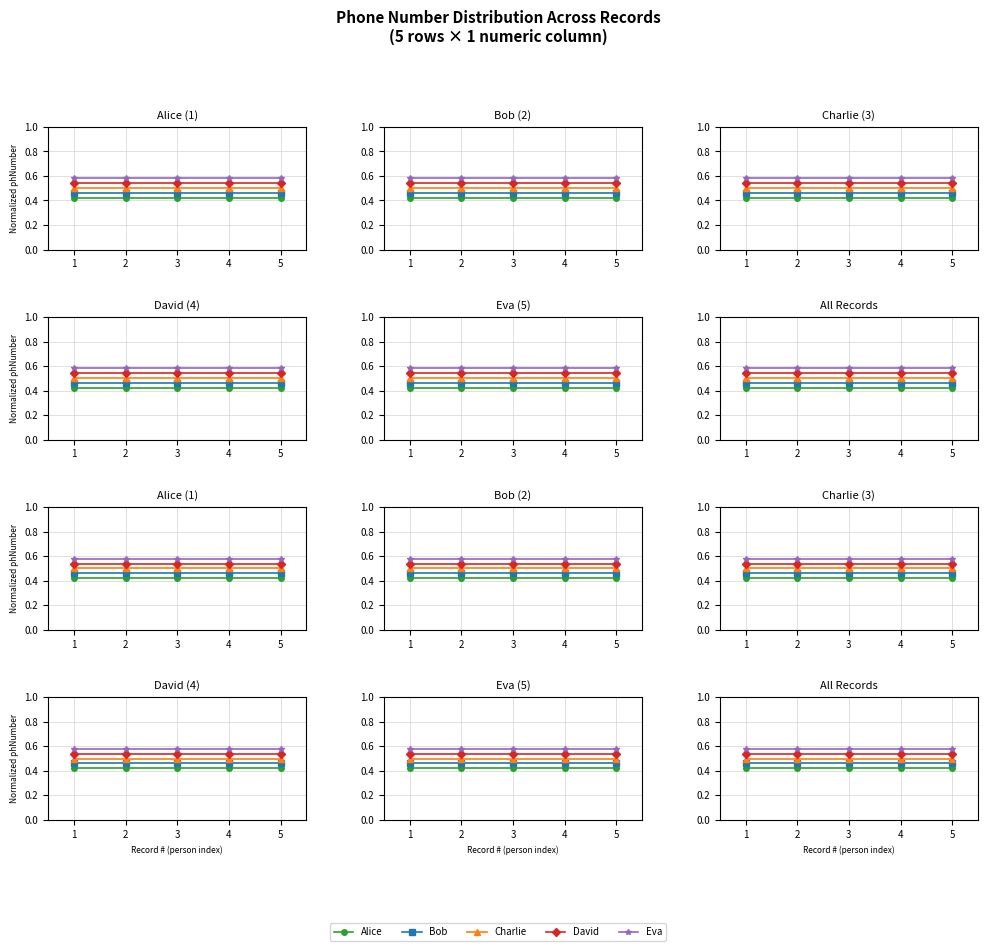

What is the value of the Charlie point at the 5th from the left?

0.5